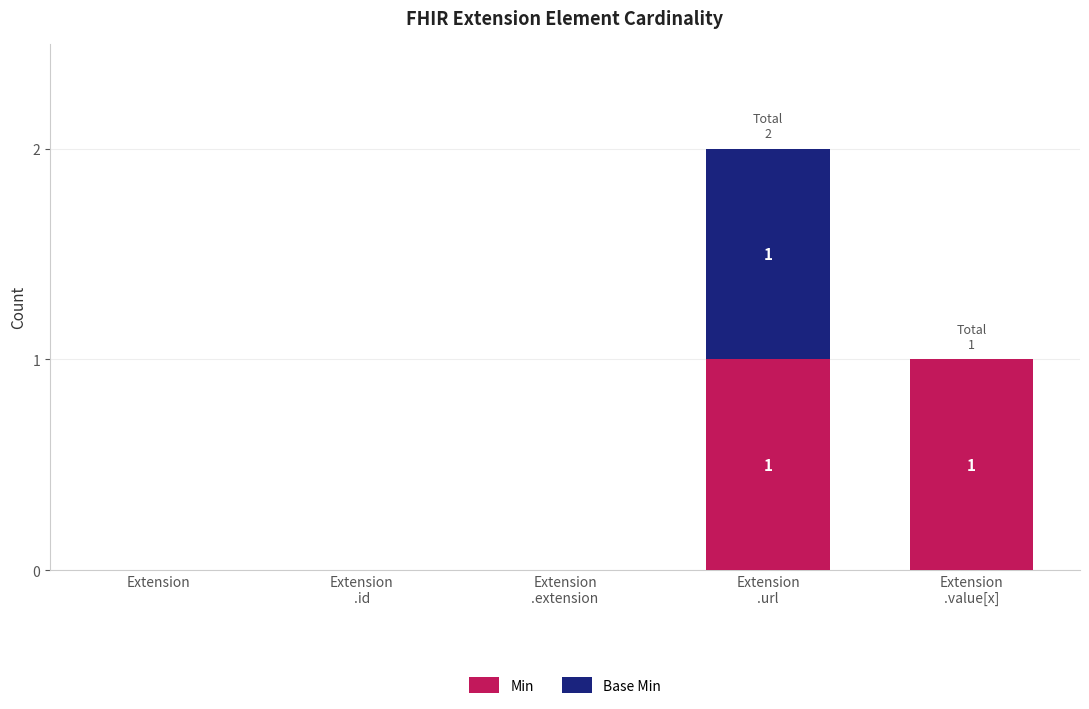

What are all the series names shown in the legend?

Min, Base Min